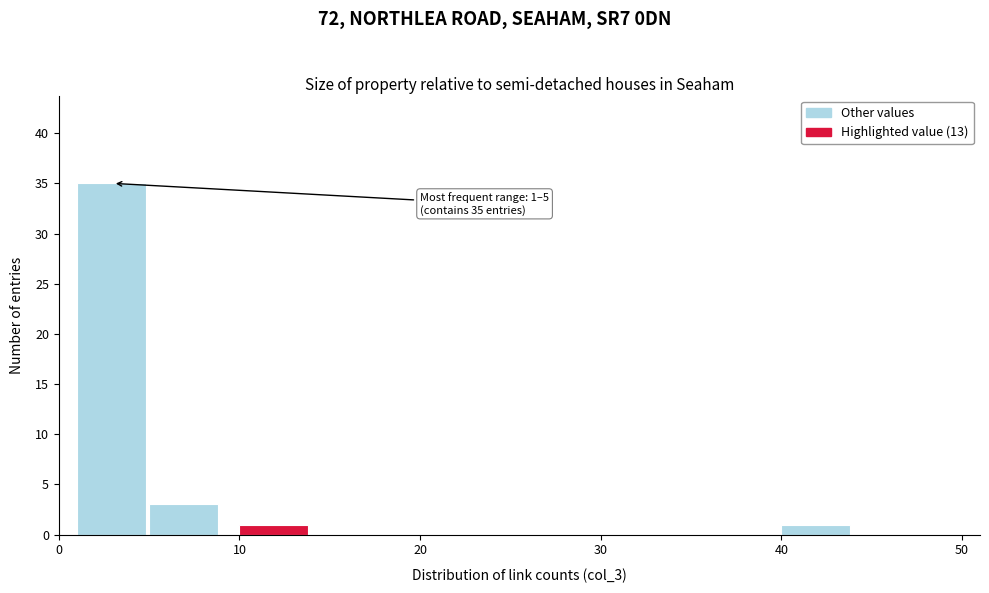

Over which range of the x-axis is the bar tallest?

1 to 5